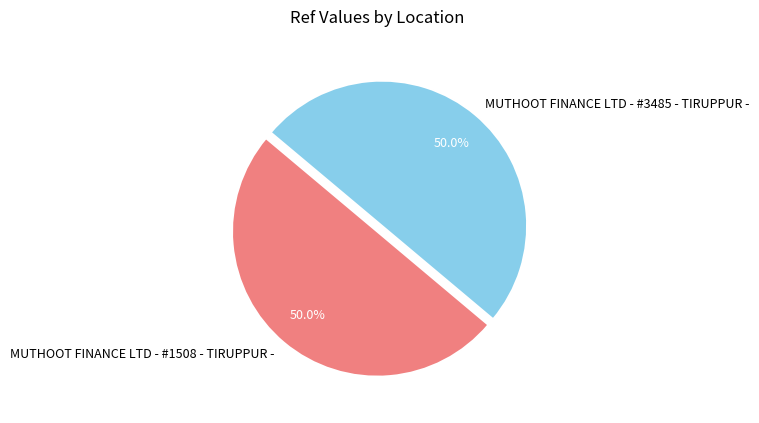

Is the sum of MUTHOOT FINANCE LTD - #1508 - TIRUPPUR - and MUTHOOT FINANCE LTD - #3485 - TIRUPPUR - greater than half?

Yes